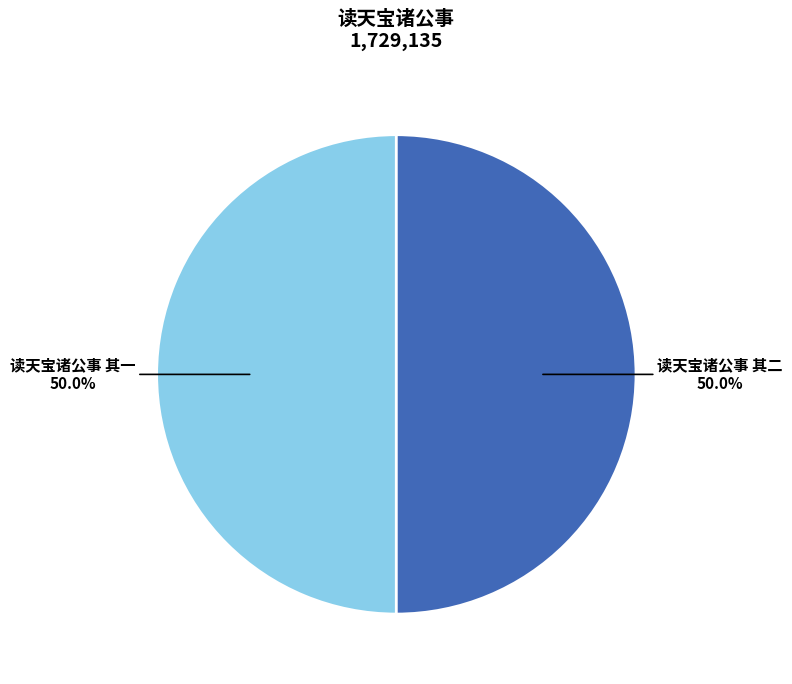

How many slices are in this pie chart?

2